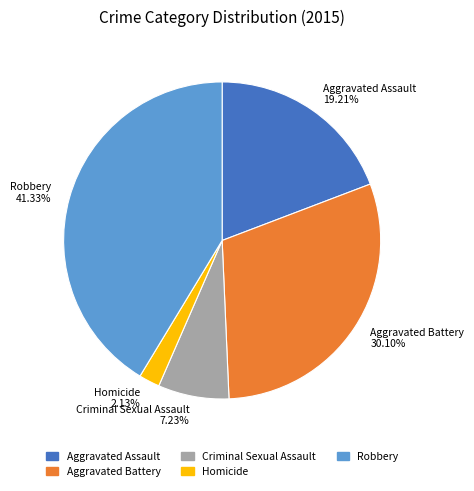

Combined, what portion of the pie is Aggravated Assault and Robbery?

60.5%